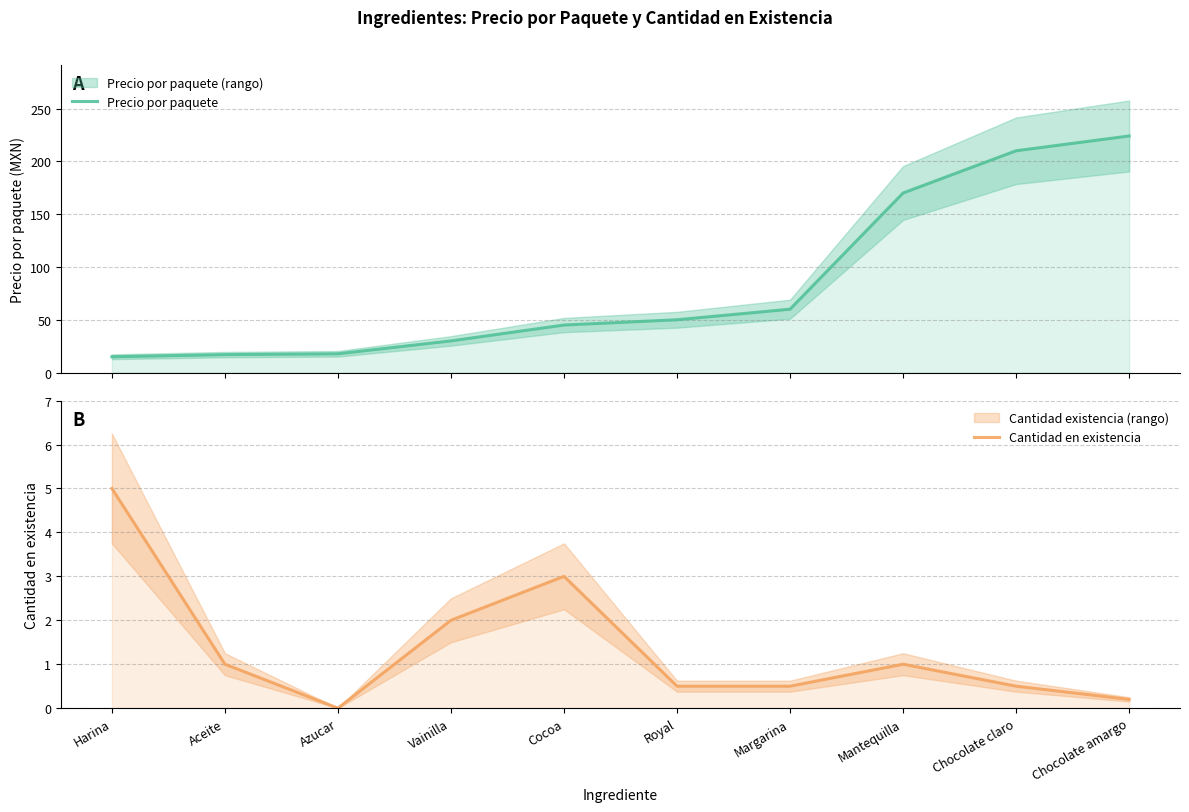

True or false: Precio por paquete and Cantidad en existencia cross at least once.

False